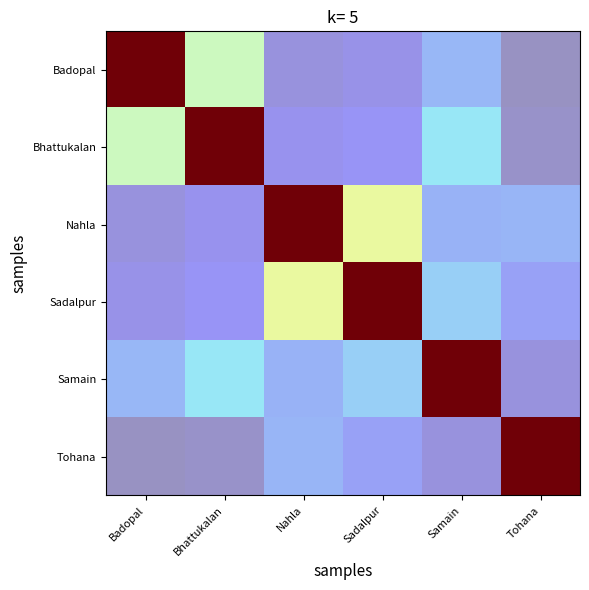

At which label is Nahla closest to 0?

Badopal